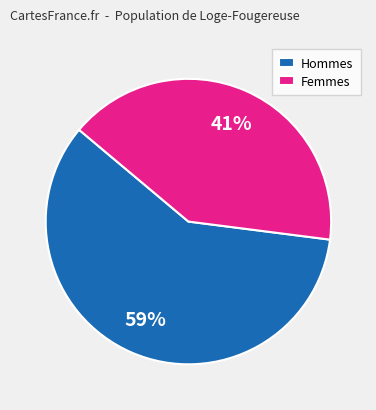

To the nearest percent, what percentage of the pie is Hommes?

59%